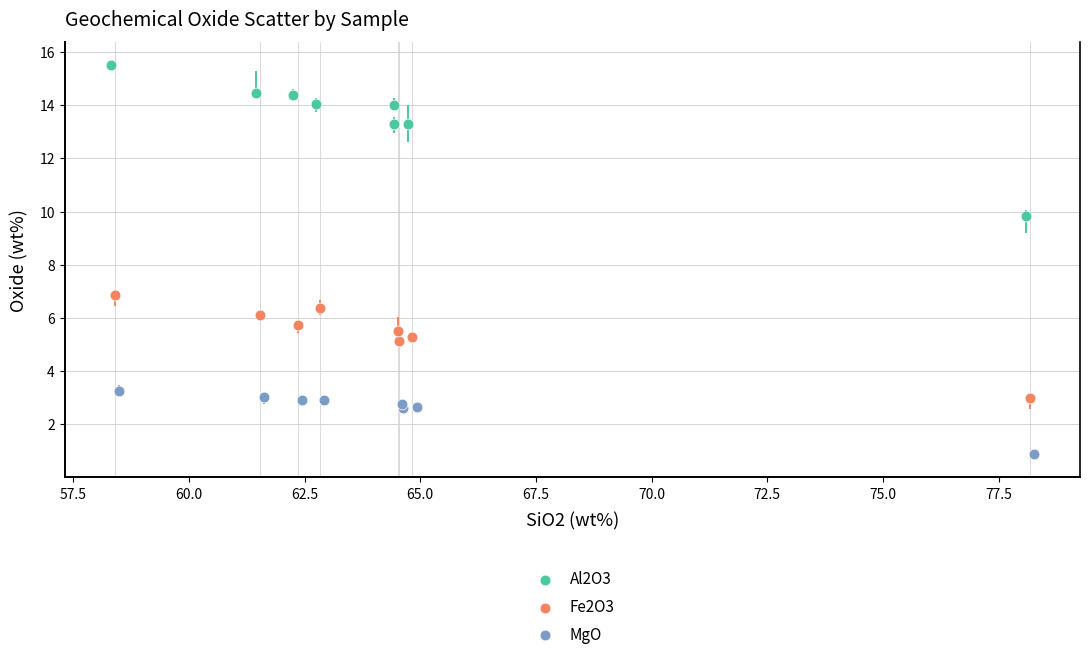

Which series contains the lowest Y value?

MgO